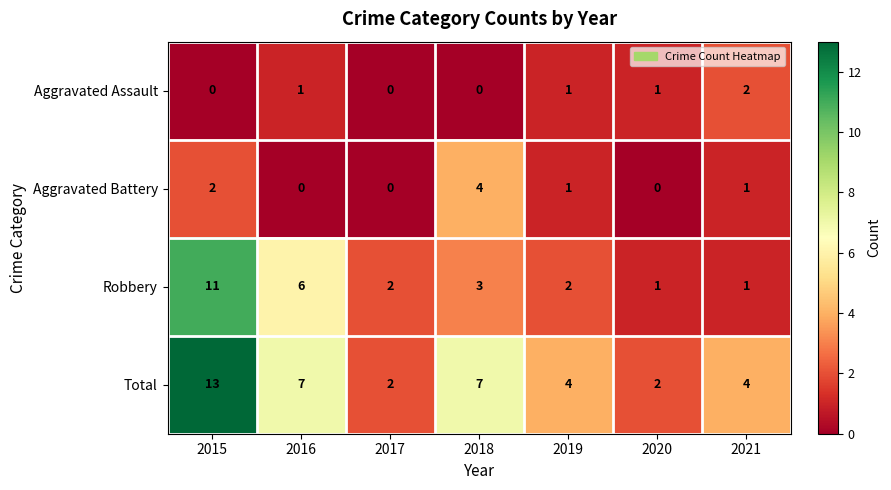

How many categories are shown in the chart?

7